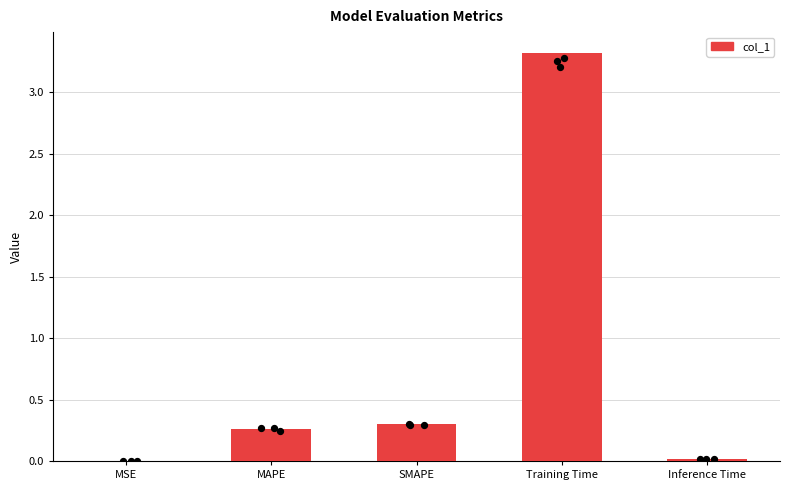

Which has a higher value, Inference Time or MSE?

Inference Time